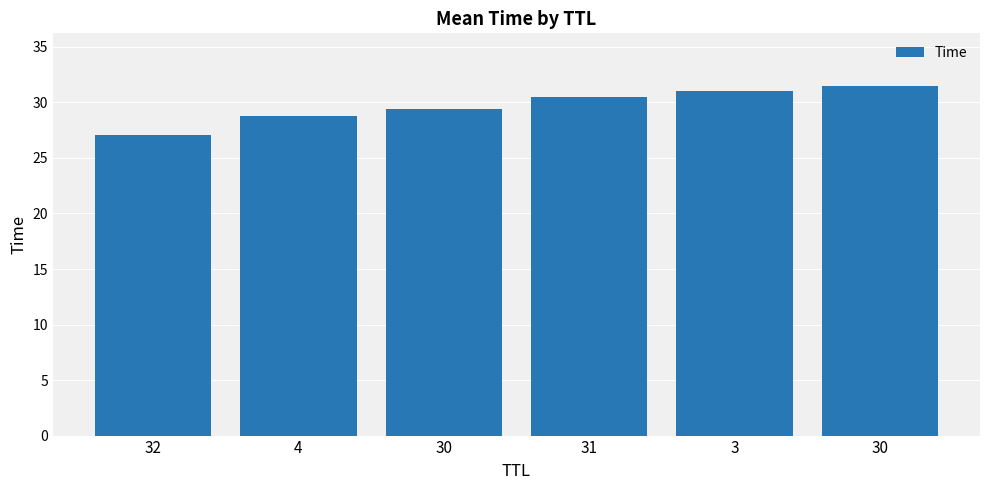

What is the average value?

29.7